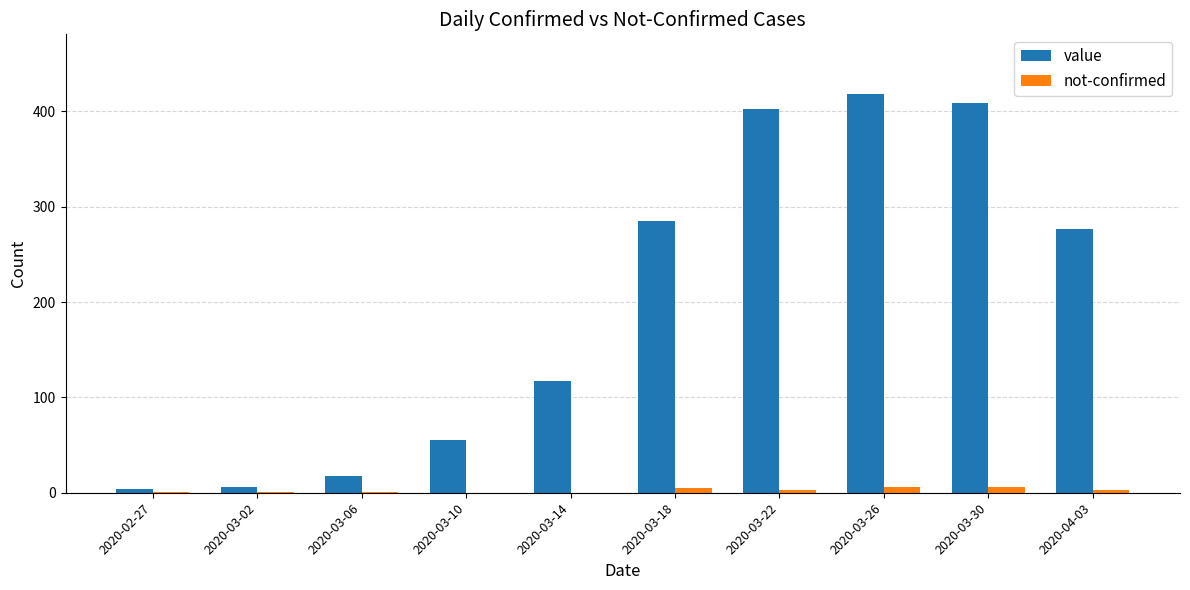

Is the value of not-confirmed at 2020-03-26 greater than the value of value at 2020-03-22?

No